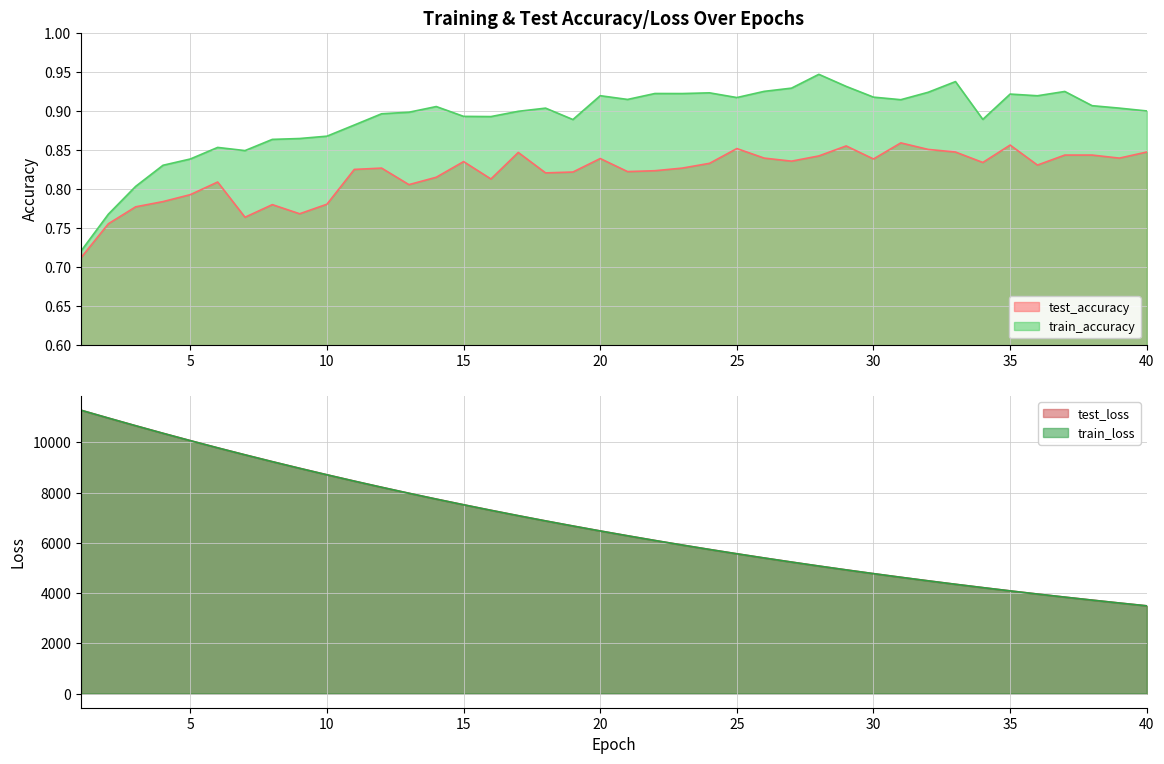

True or false: test_accuracy and train_loss cross at least once.

False